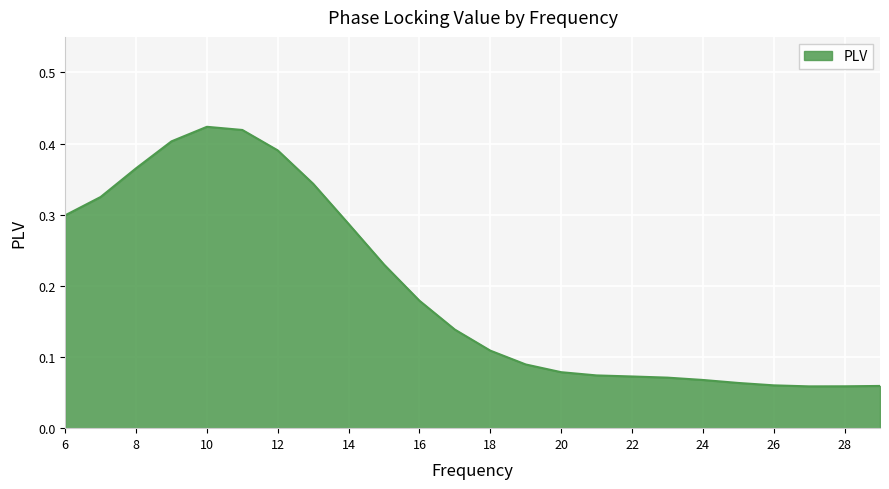

Rank the categories by value from highest to lowest.

10, 11, 9, 12, 8, 13, 7, 6, 14, 15, 16, 17, 18, 19, 20, 21, 22, 23, 24, 25, 26, 29, 28, 27